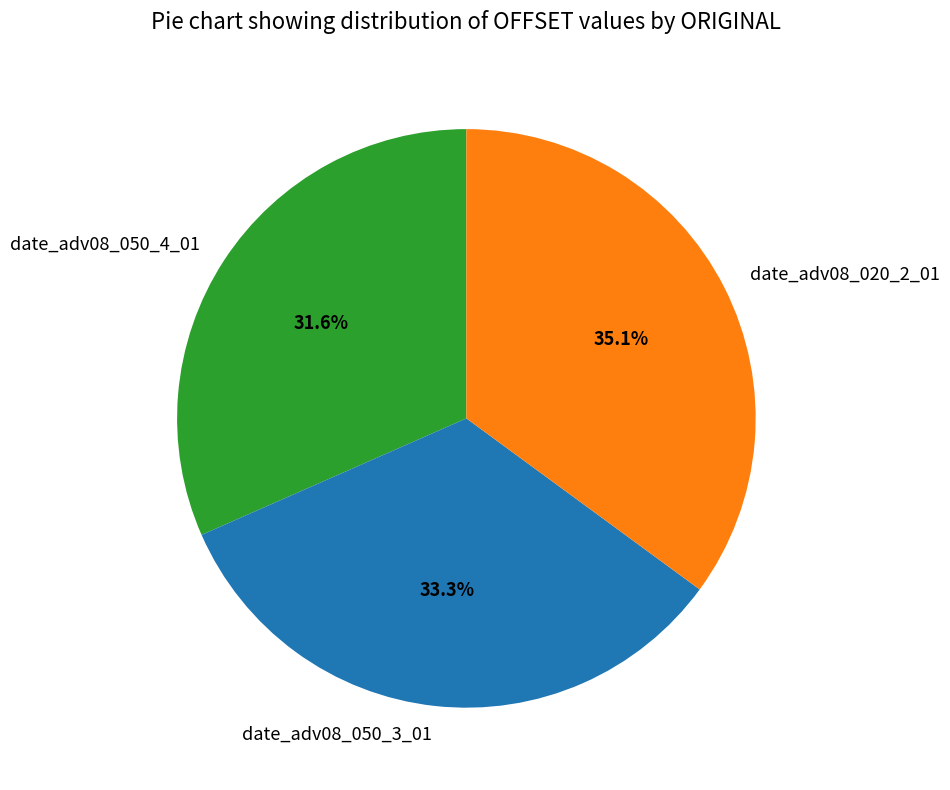

True or false: date_adv08_050_4_01 accounts for 32% of the total.

True